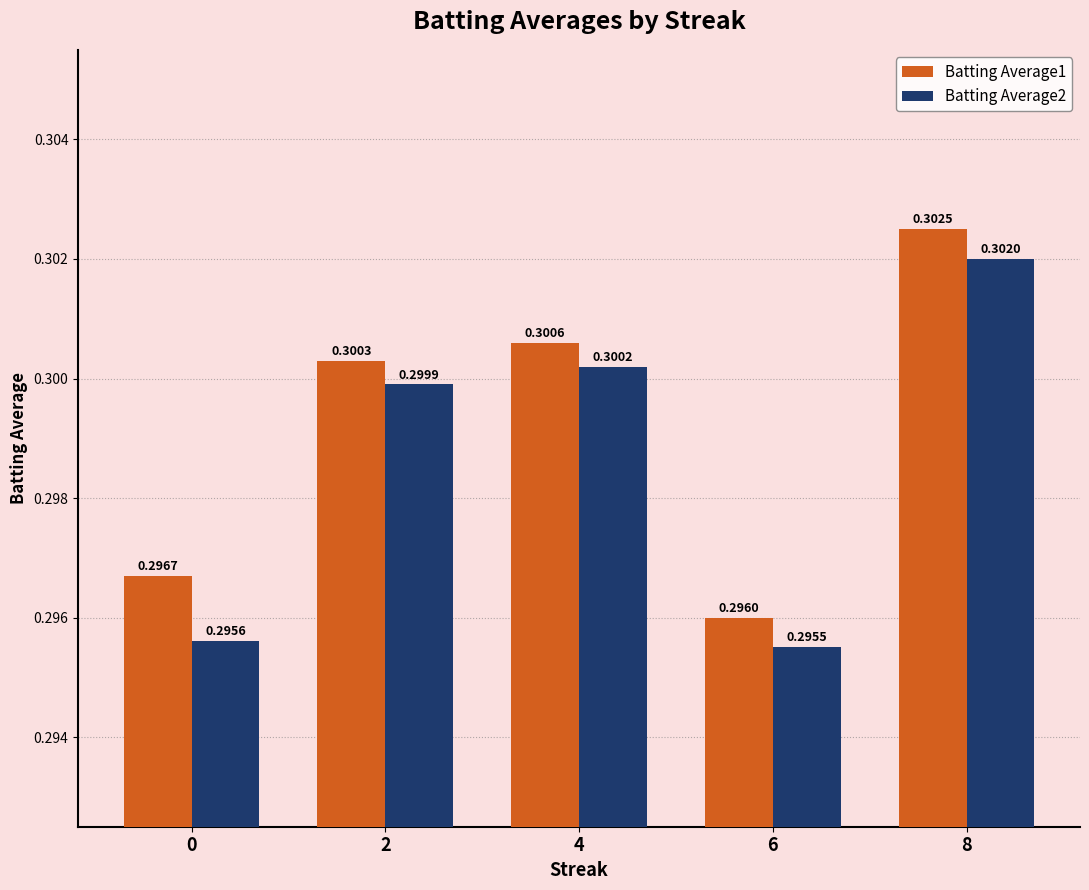

What are all the series names shown in the legend?

Batting Average1, Batting Average2